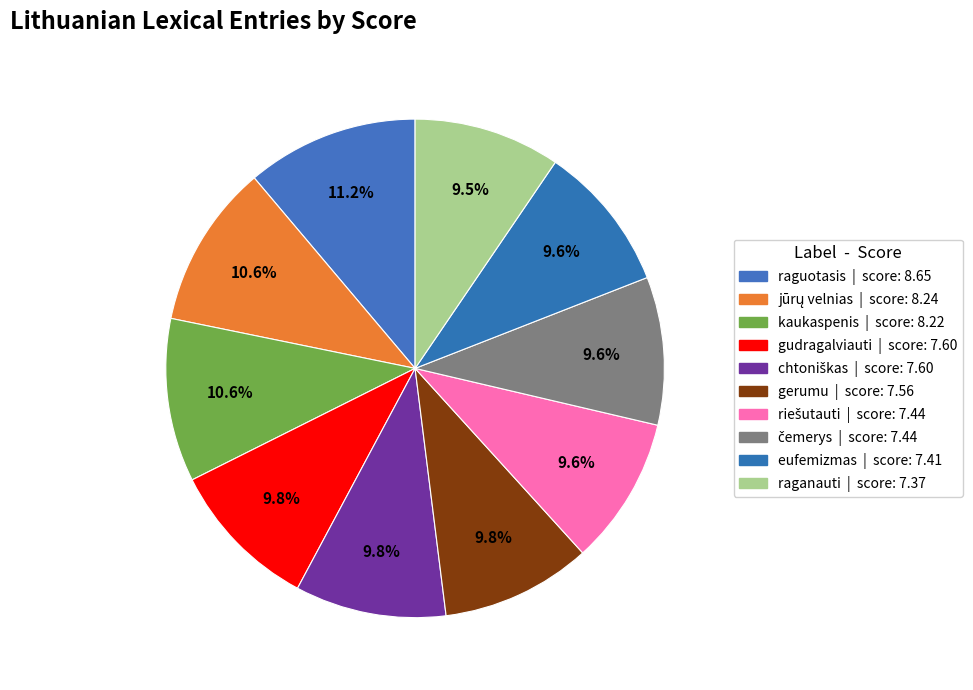

The čemerys slice represents 17% of the pie. True or false?

False